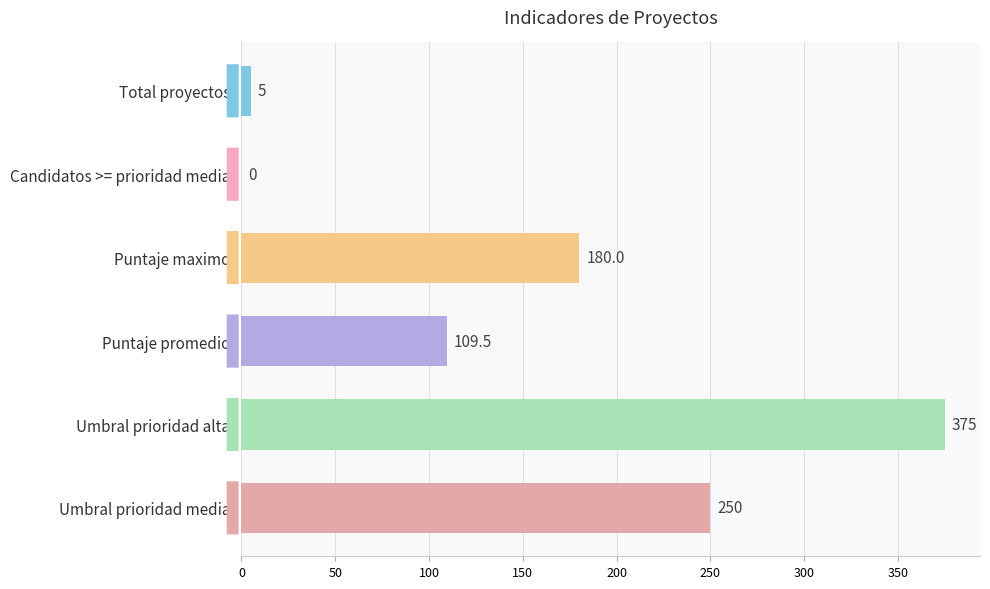

What is the change in value from Candidatos >= prioridad media to Umbral prioridad alta?

+375.0